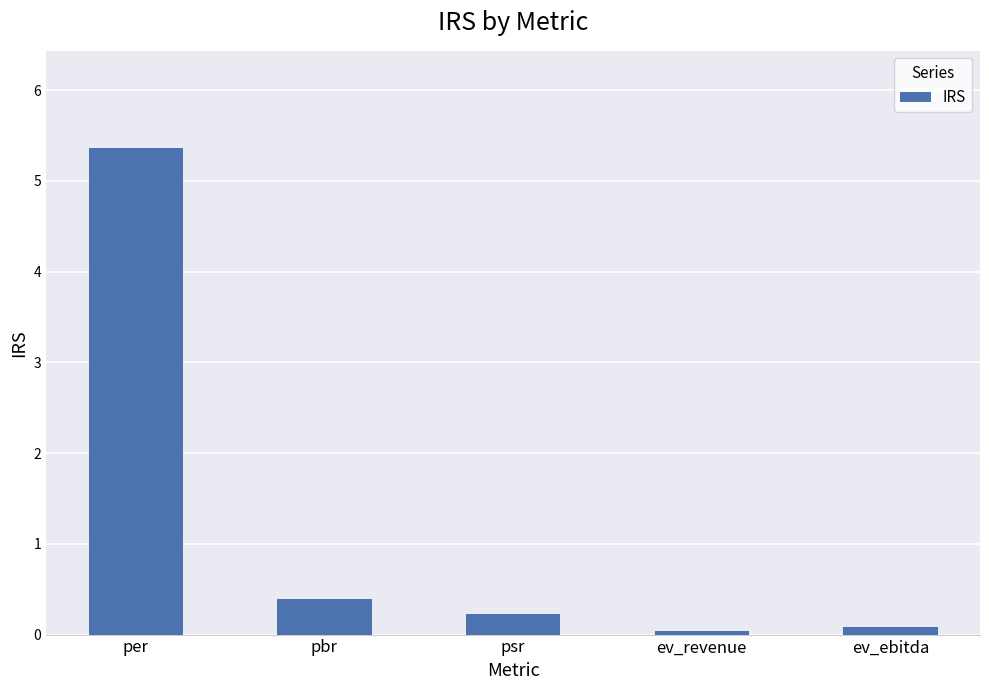

True or false: the data shows 0.0 at ev_revenue.

True